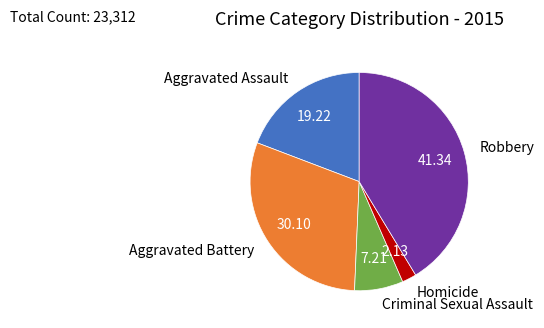

What is the ratio of the value at Homicide to the value at Robbery?

0.1